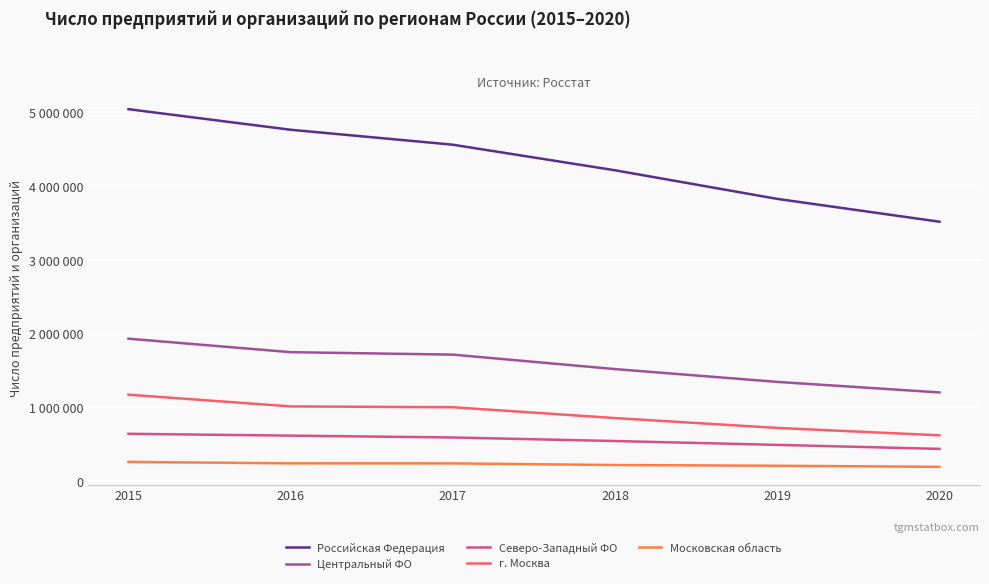

At how many categories does at least one series exceed 3261850?

6